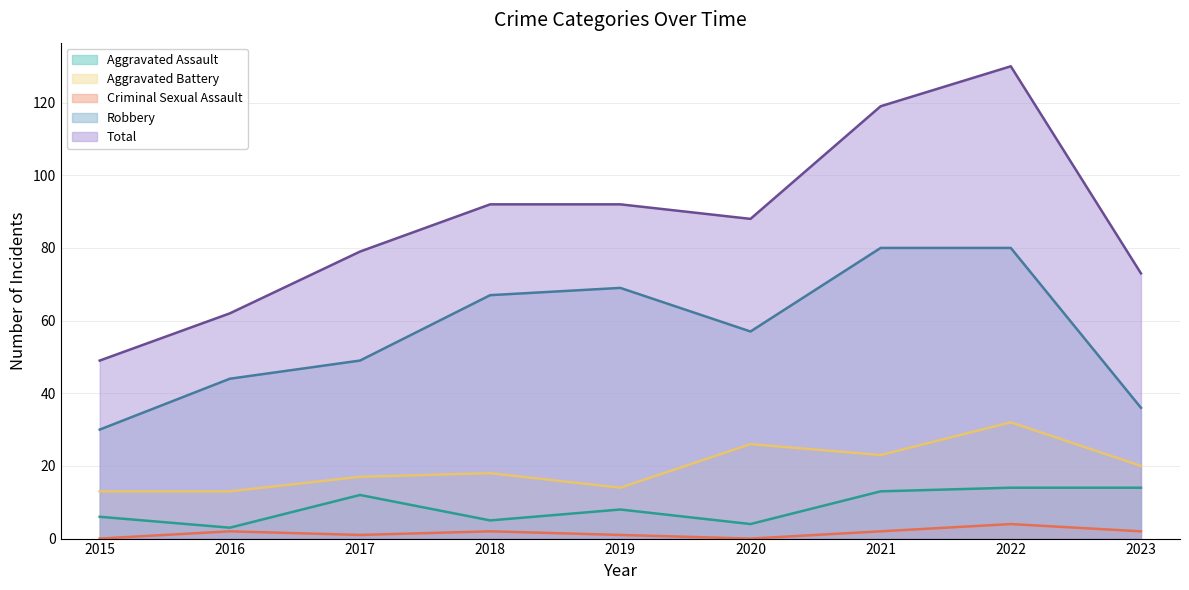

What is the maximum value shown in the chart?

130